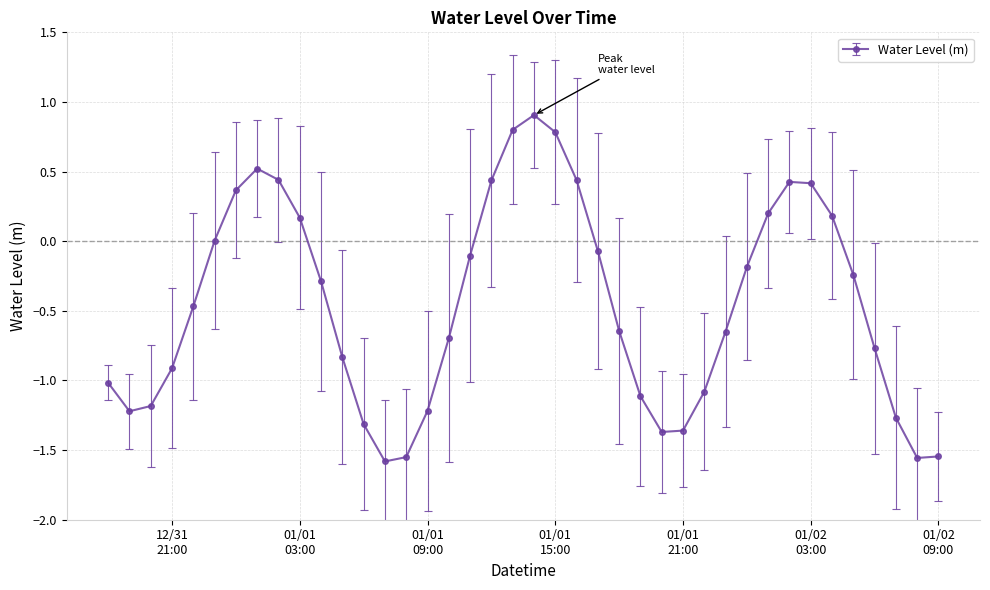

How many points are higher than both their immediate neighbors (excluding endpoints)?

3